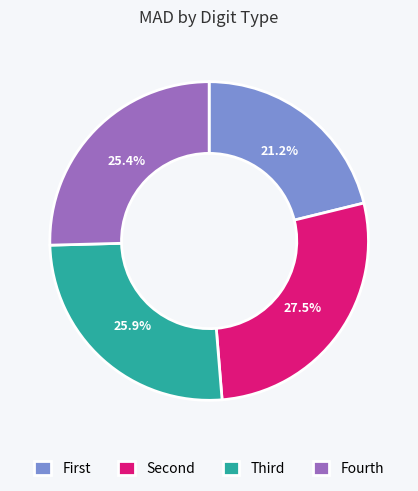

Which category has the biggest portion of the pie?

Second